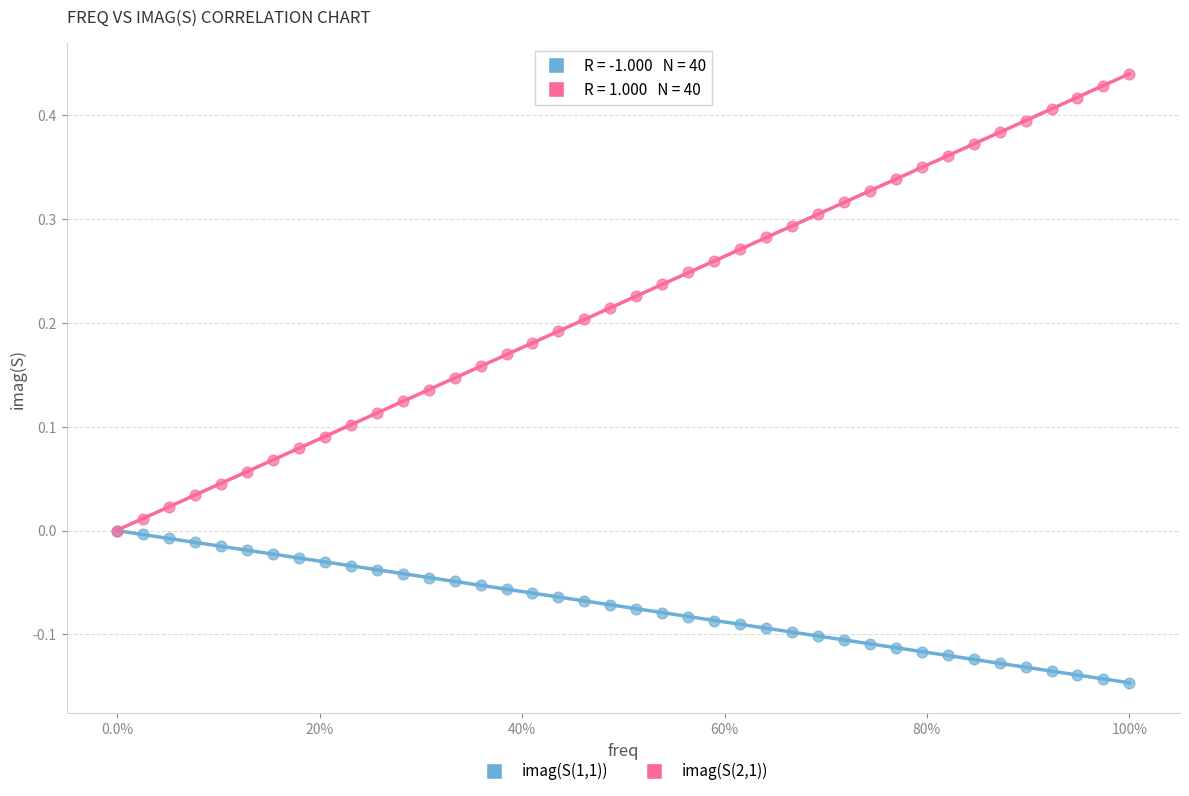

What are all the series names shown in the legend?

imag(S(1,1)), imag(S(2,1))